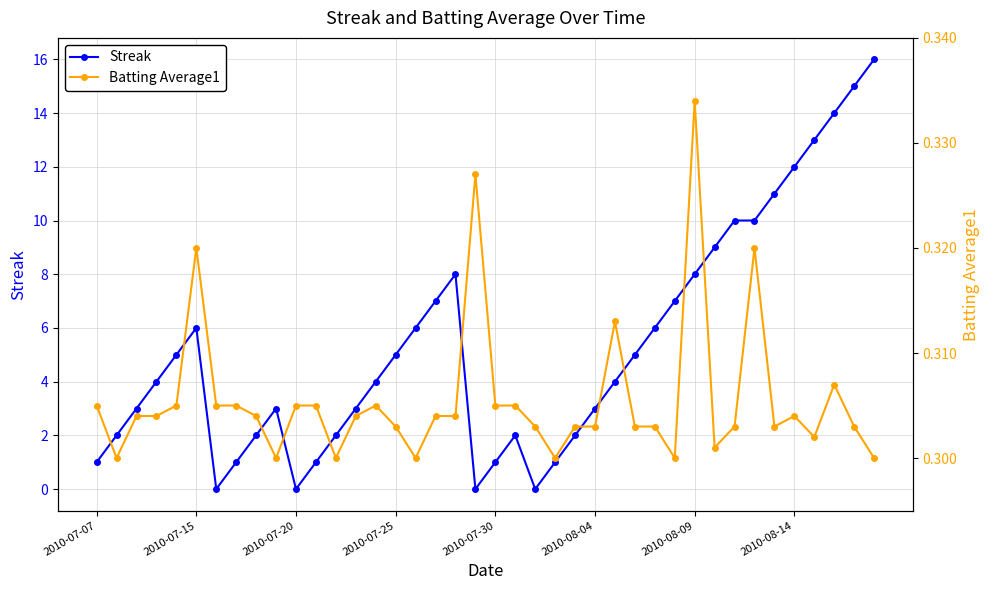

What is the difference between the maximum and minimum values in the Streak series?

16